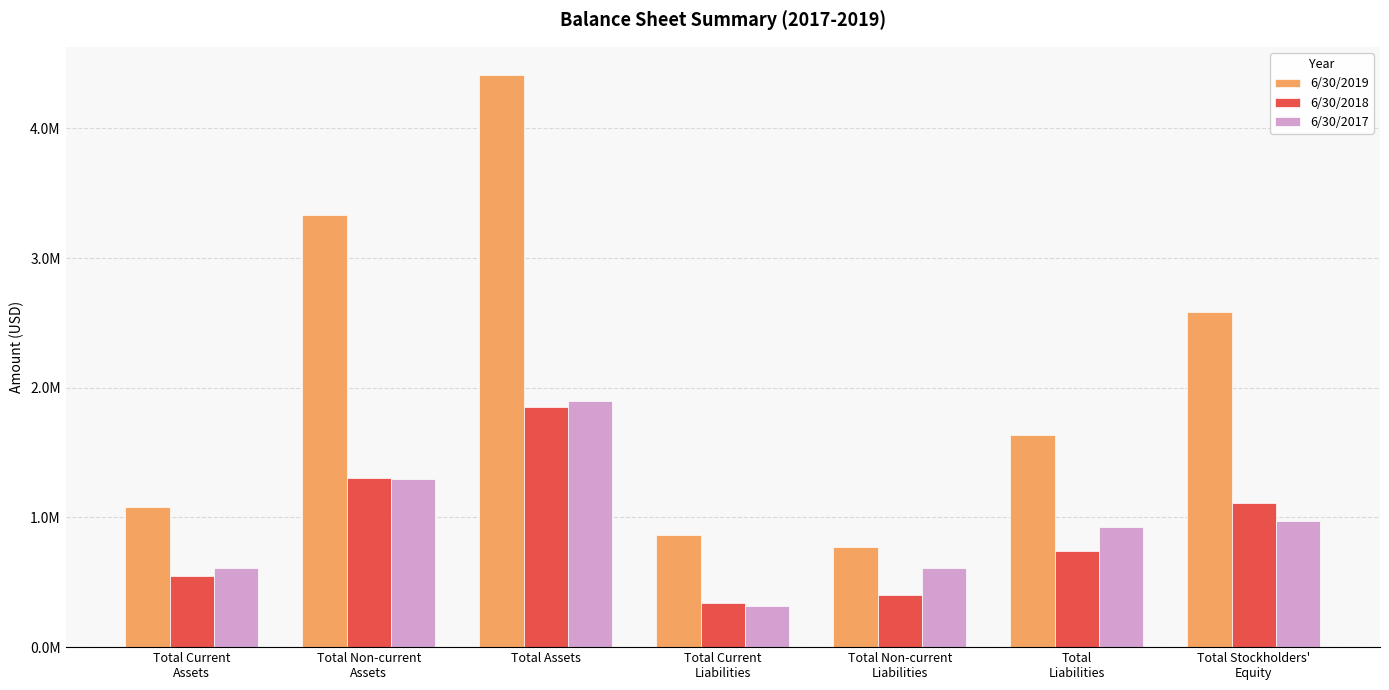

What position from the right is Total Non-current
Assets?

6